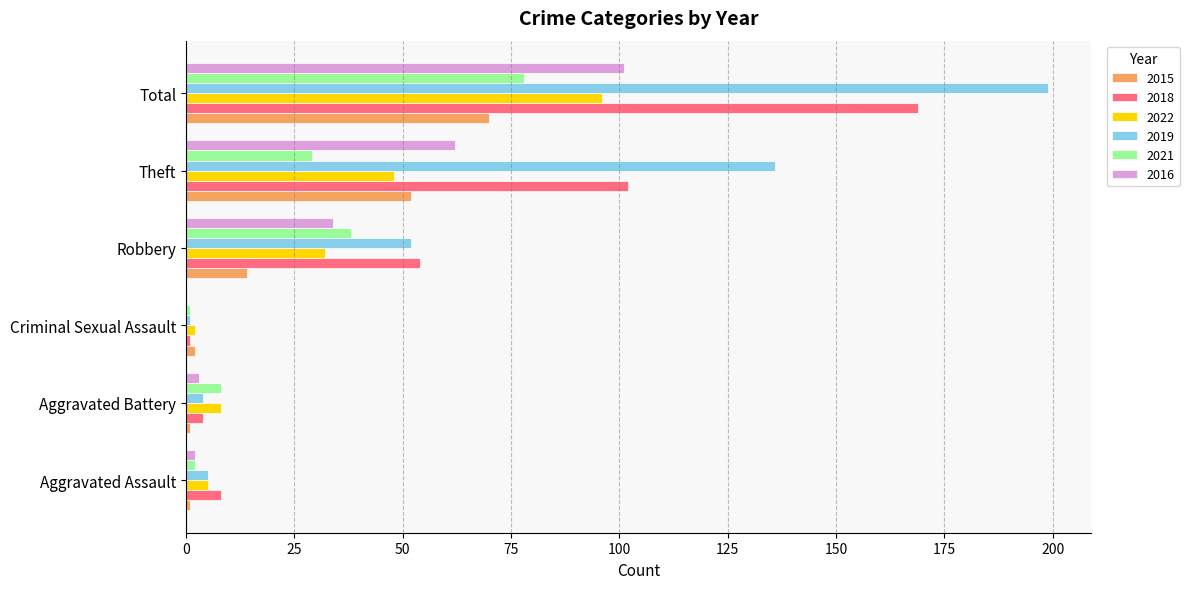

True or false: 2021 has a value of 124 at Total.

False